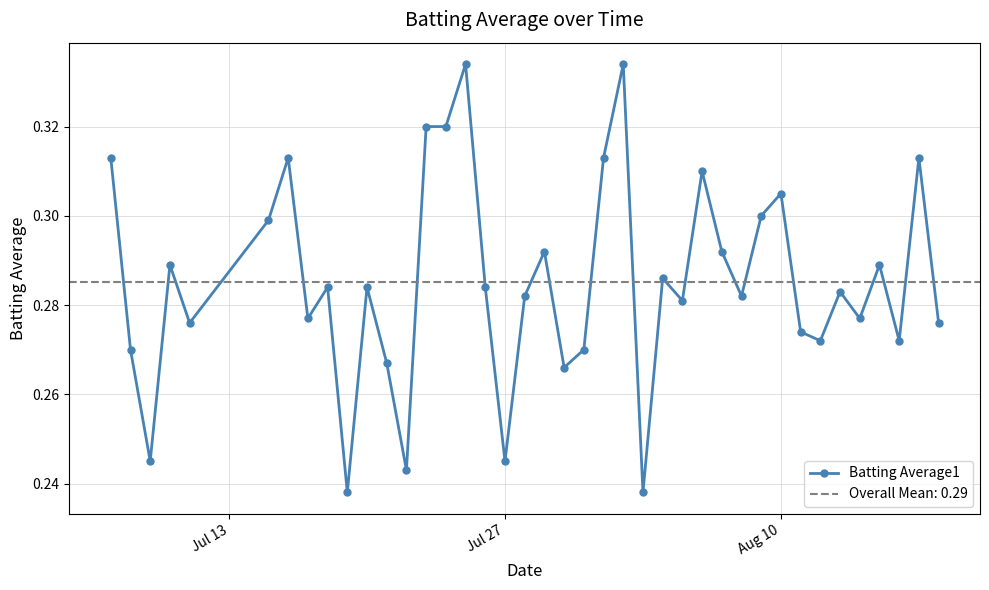

How many Batting Average1 values are between 0 and 1?

40